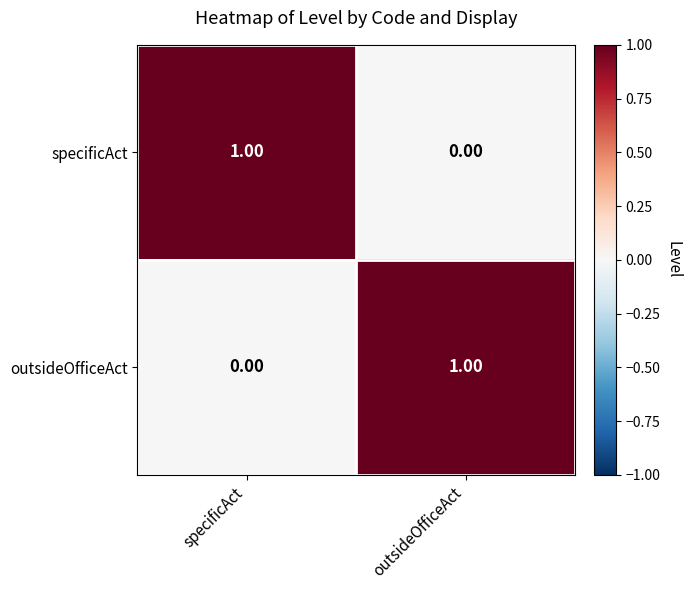

At which label does specificAct reach its minimum?

outsideOfficeAct